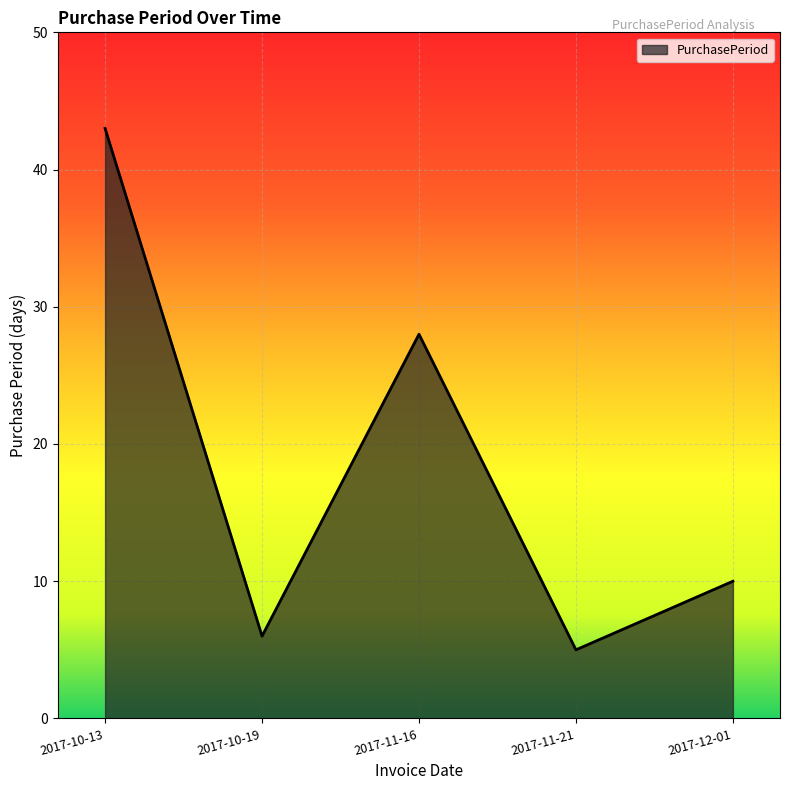

What is the average value?

18